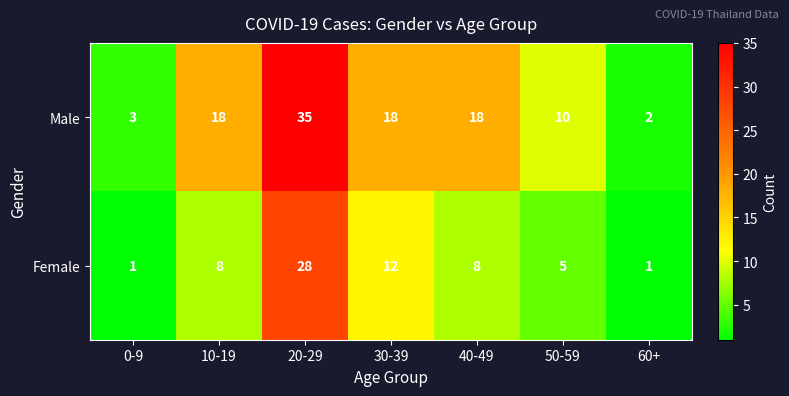

Which series has the widest spread of values?

Male